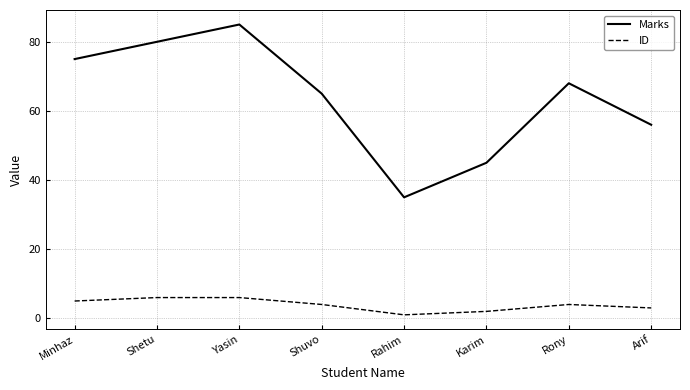

List the labels in order of Marks value, largest first.

Yasin, Shetu, Minhaz, Rony, Shuvo, Arif, Karim, Rahim